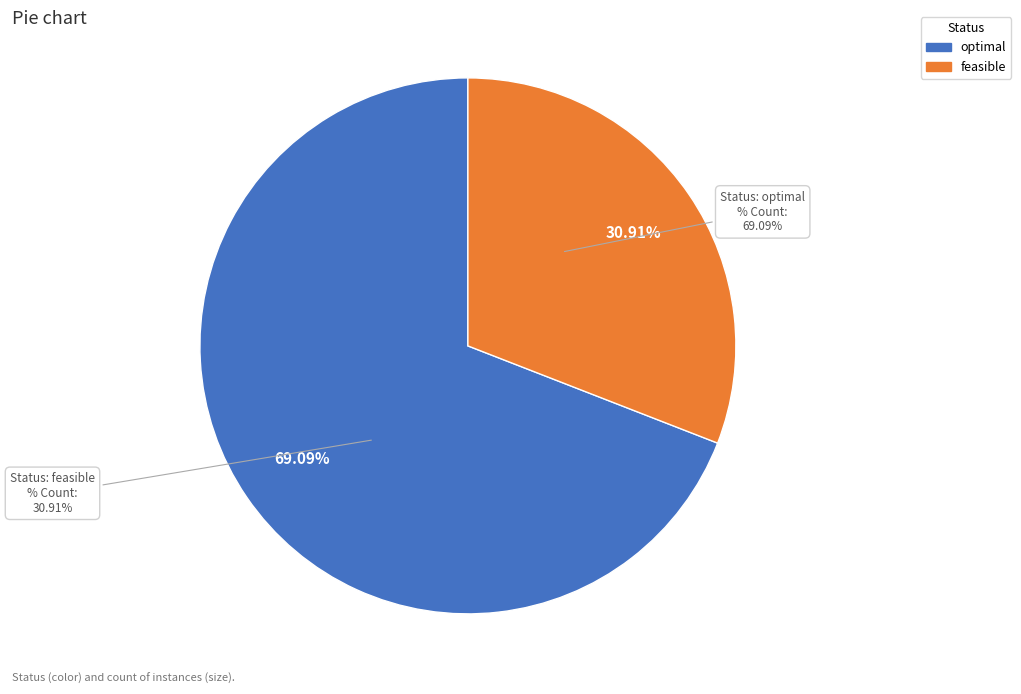

Is there any slice that represents more than half of the pie?

Yes